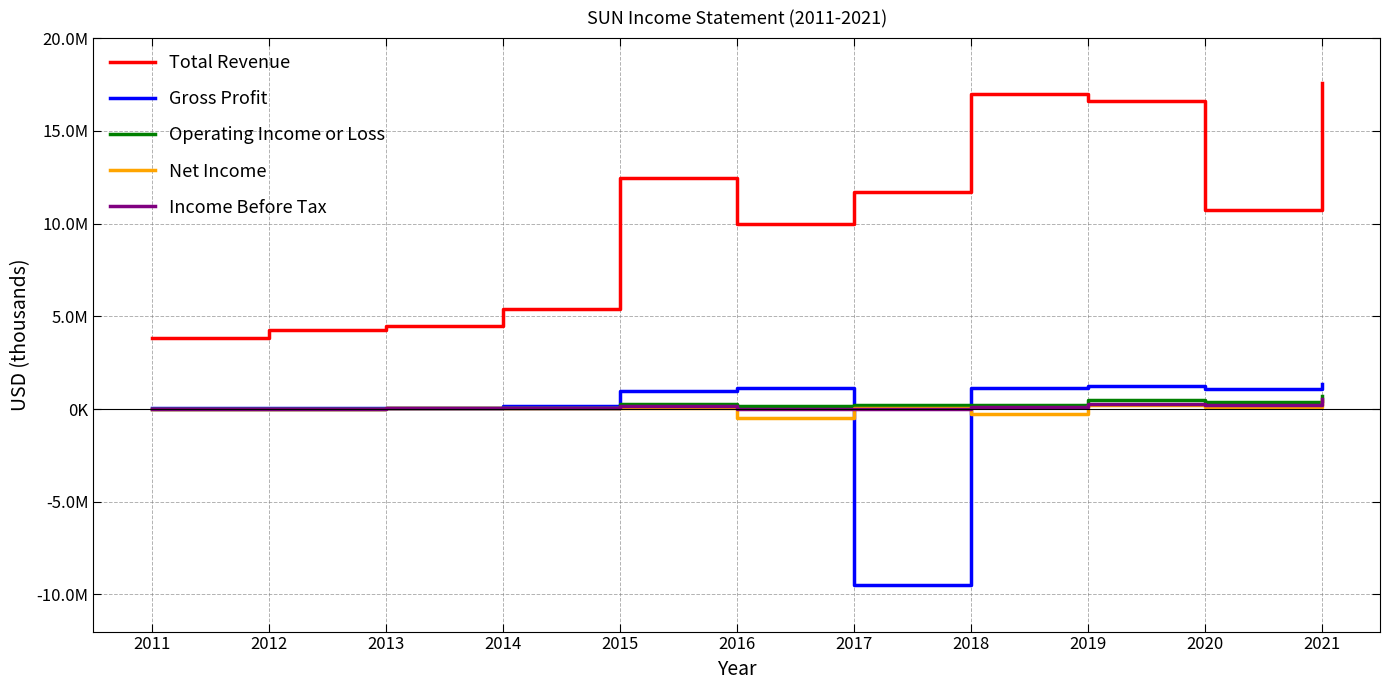

The Total Revenue series shows 10710000 at 2020. True or false?

True